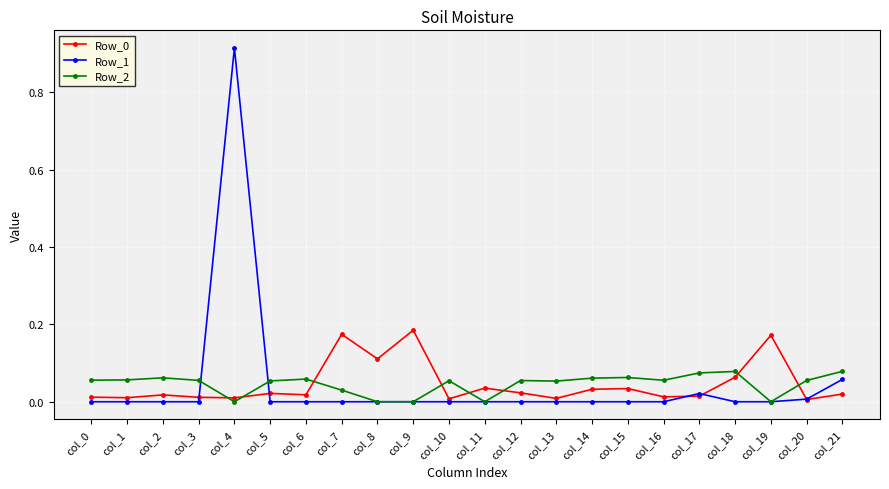

Is it true that Row_2 equals 0.0 at col_20?

False